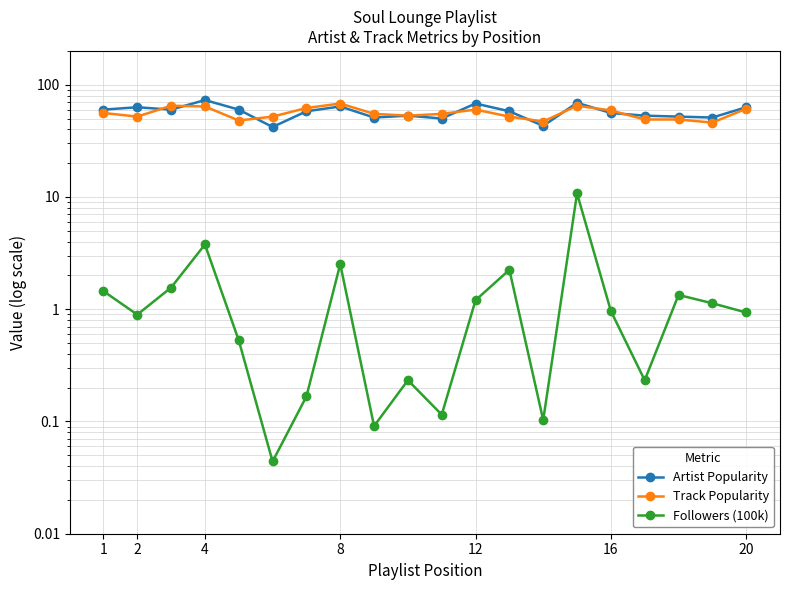

Is this an area chart (filled region under the line)?

No